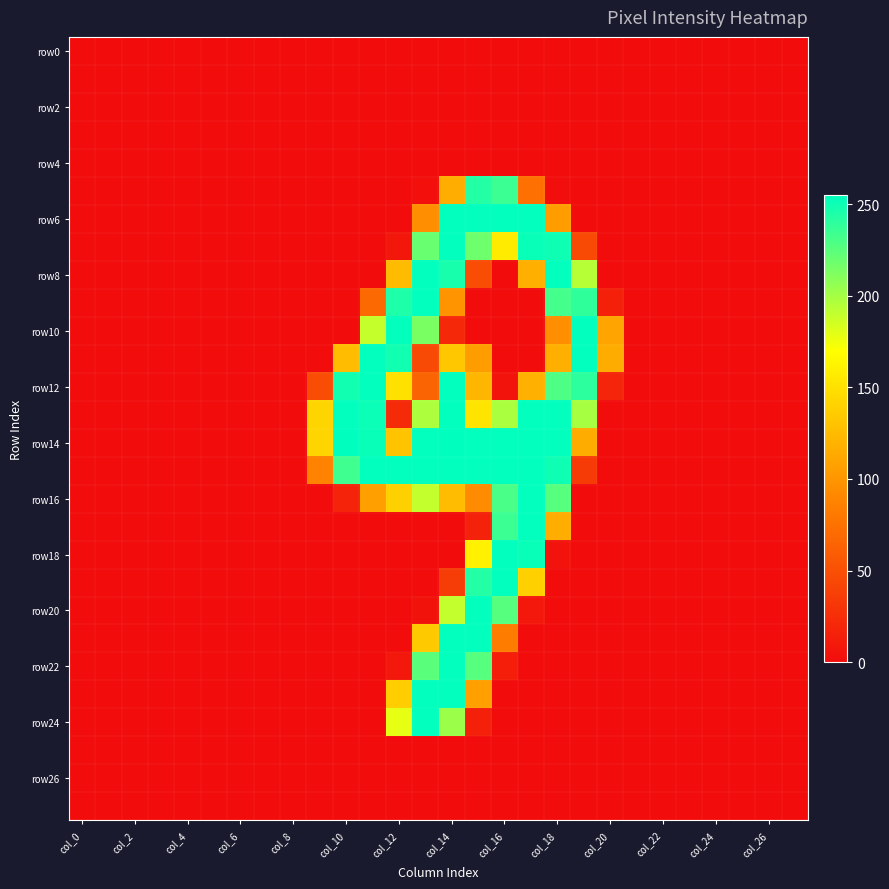

At how many categories does at least one series exceed 219?

10